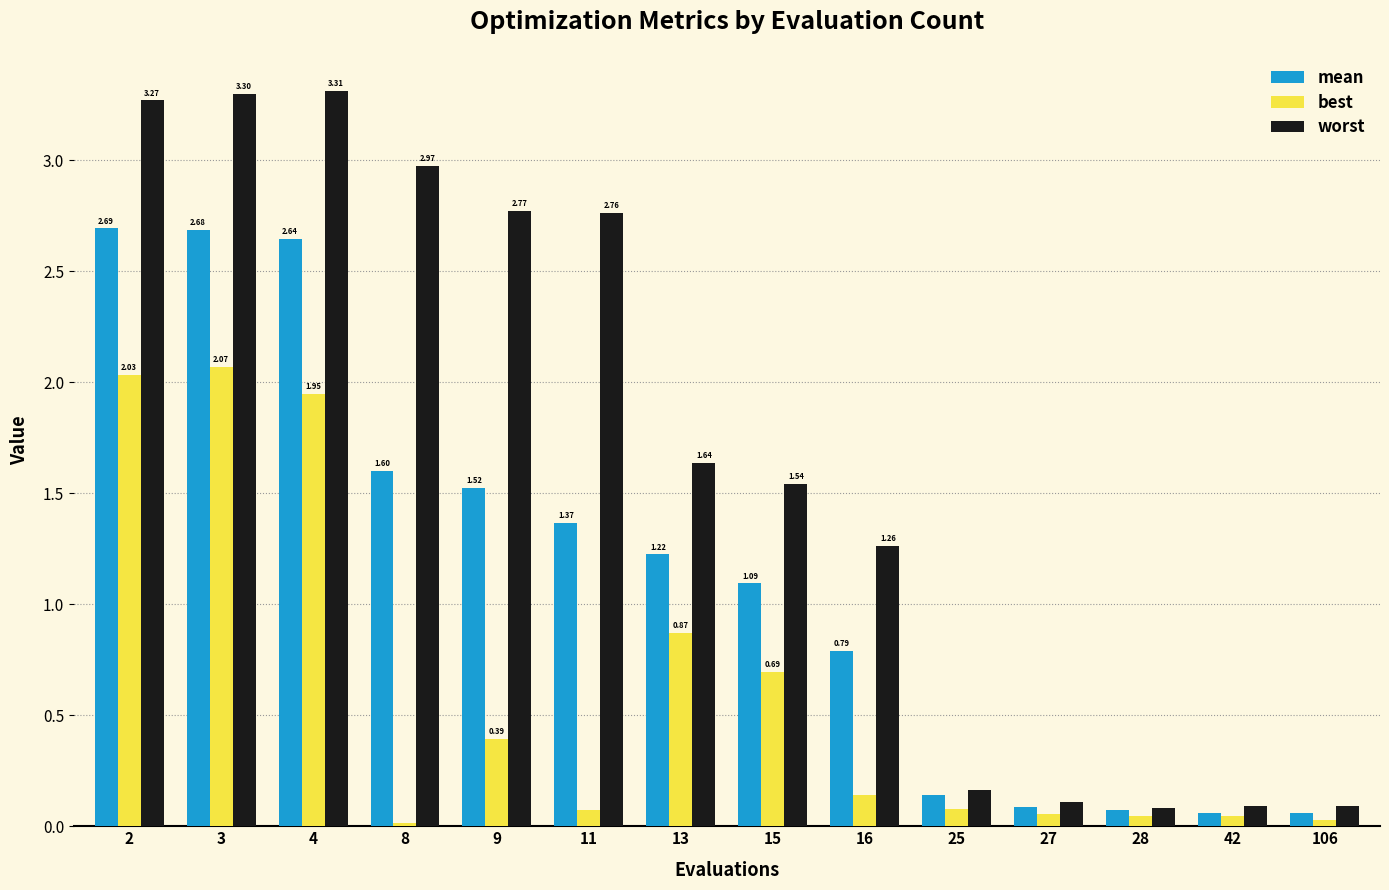

How many distinct data groups are displayed?

3